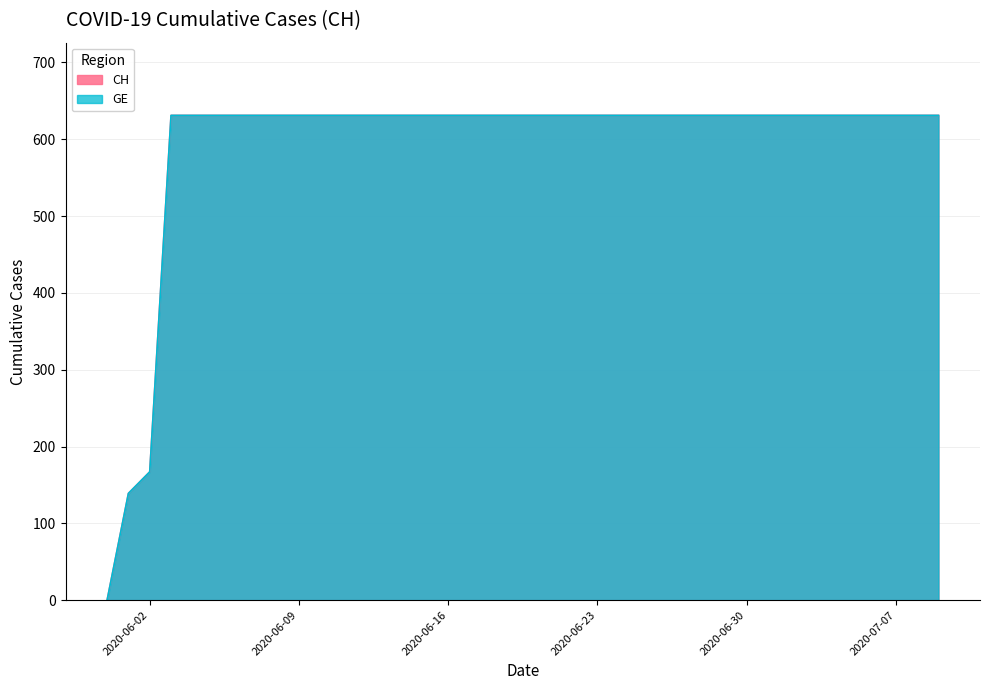

True or false: CH and GE intersect in this chart.

False